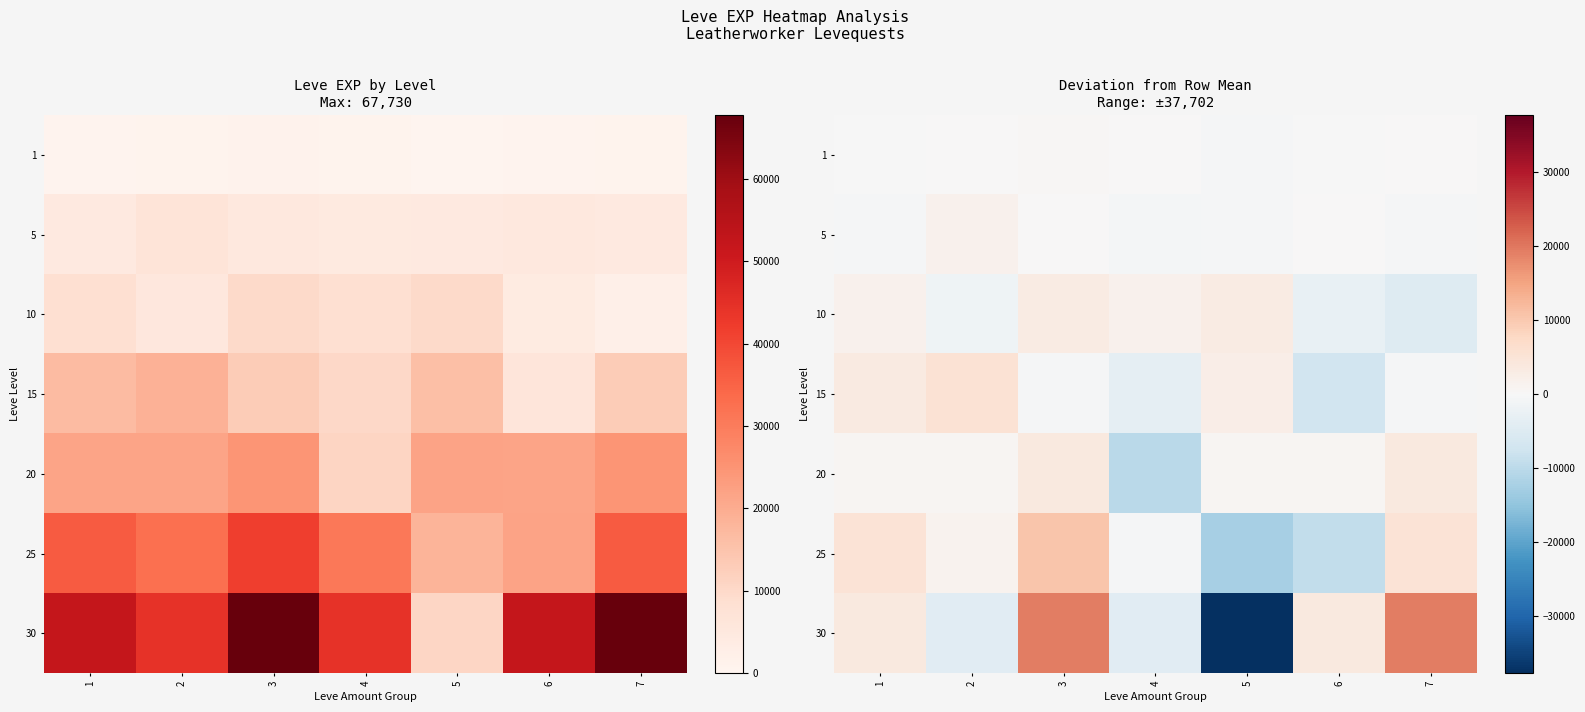

What is the difference between the highest and lowest values at 4?

11515.7